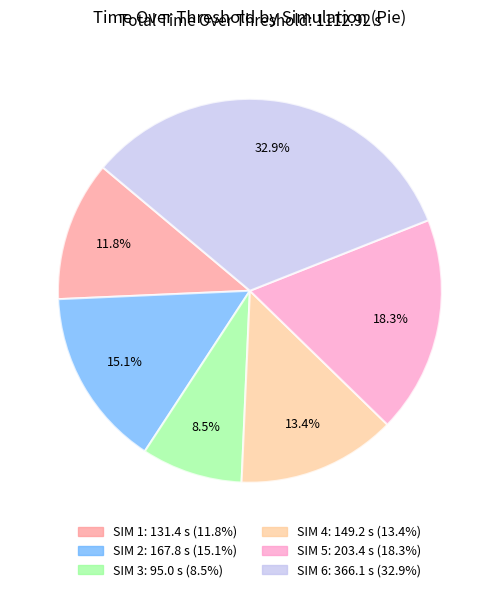

Is it true that SIM 4 is 13% of the pie?

True